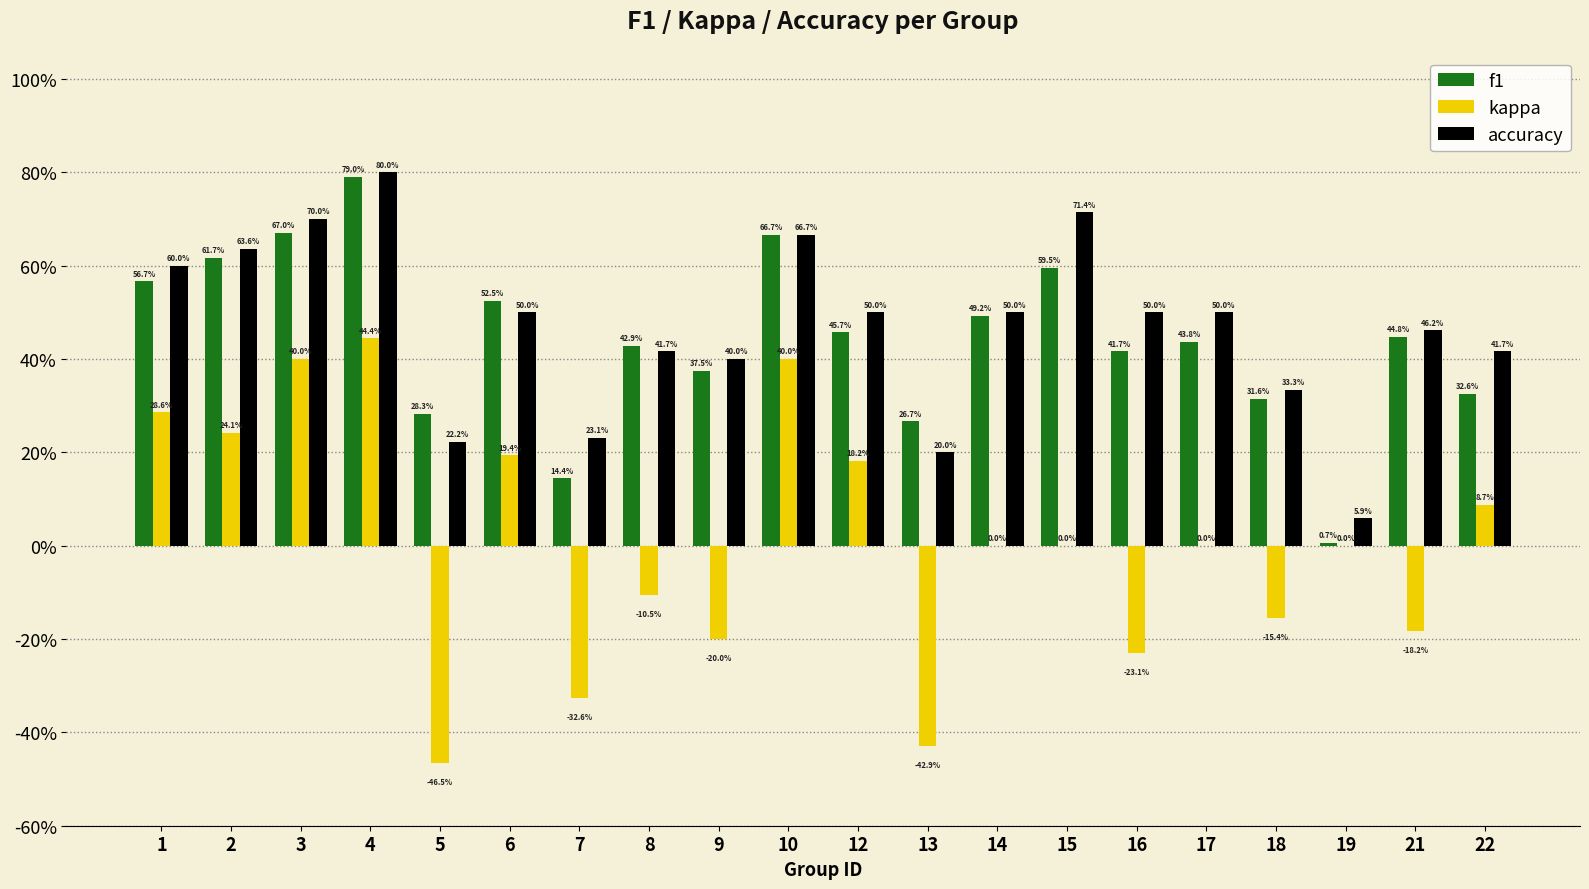

Between 22 and 6, which is larger?

6